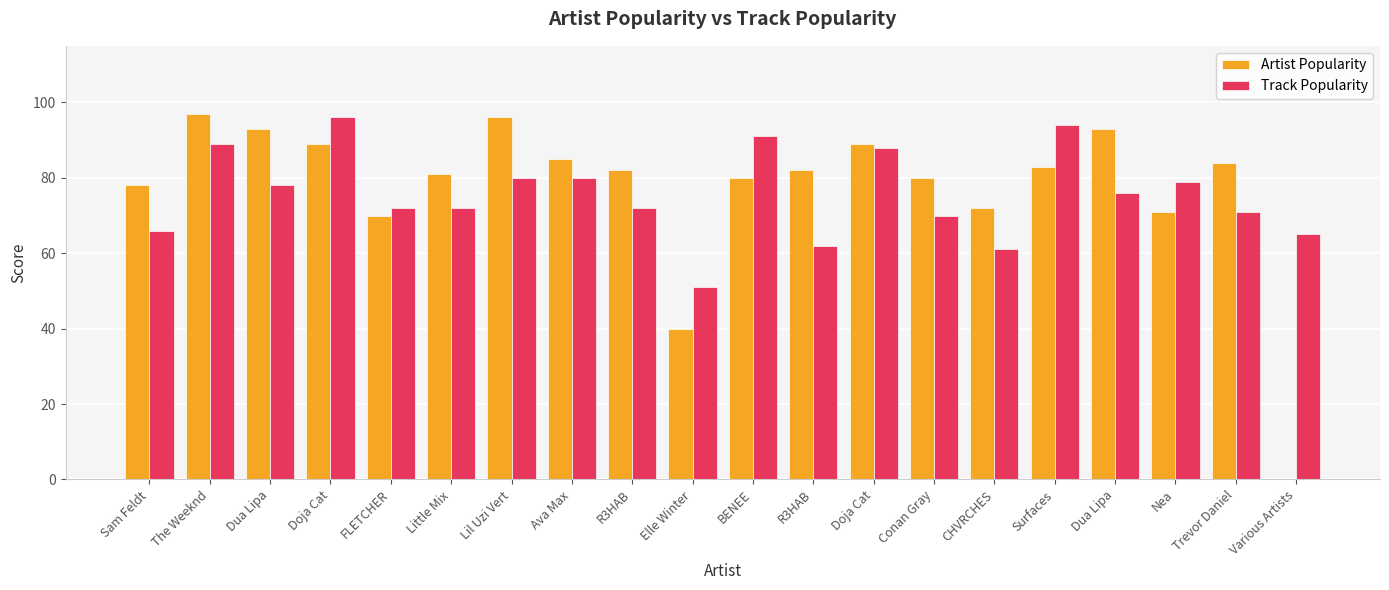

The Track Popularity series shows 109 at CHVRCHES. True or false?

False